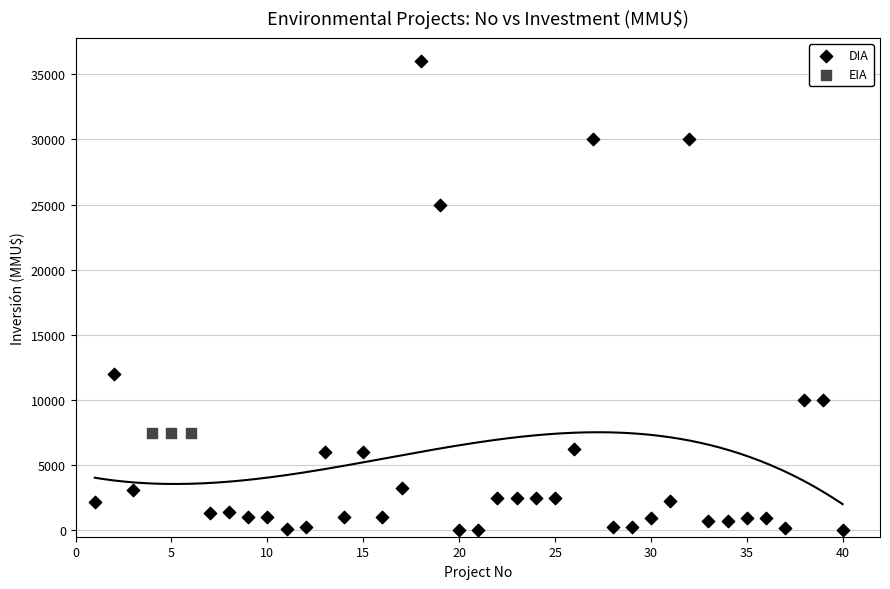

Which series reaches the maximum Y coordinate?

DIA